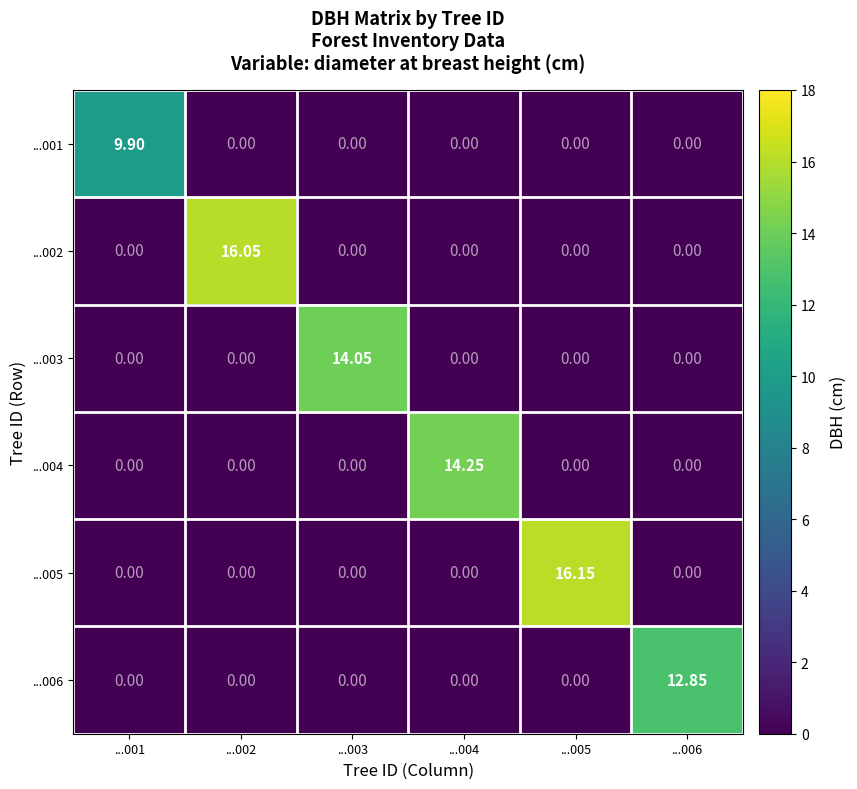

How many values in the ...005 series exceed 0?

1